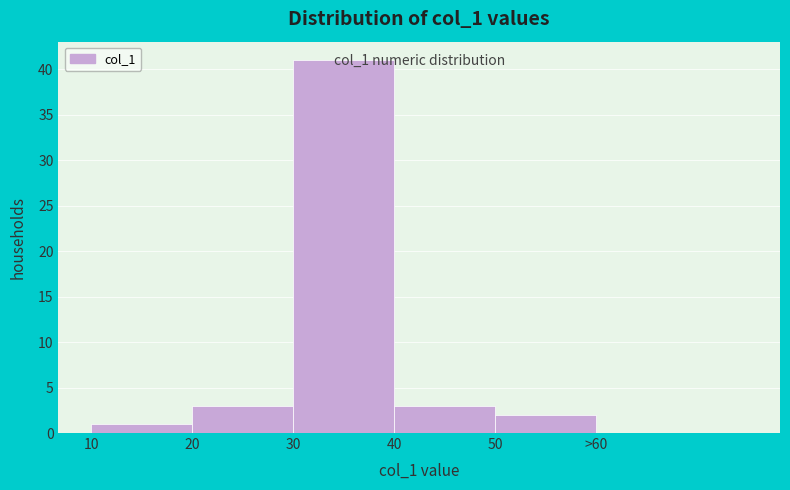

Is it true that the value at 10 is 1?

True